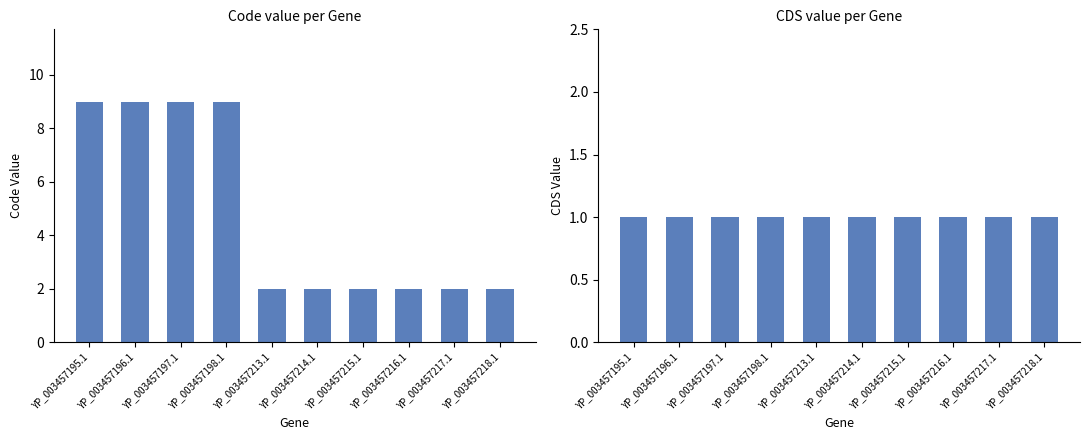

Which label corresponds to the smallest value in the chart?

YP_003457195.1